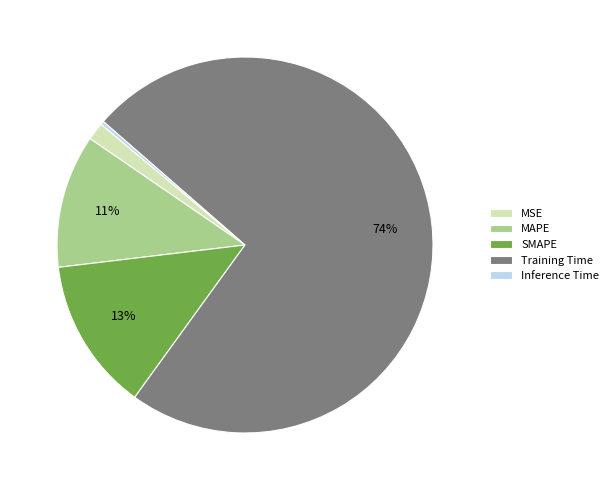

To the nearest percent, what portion does SMAPE represent?

13%